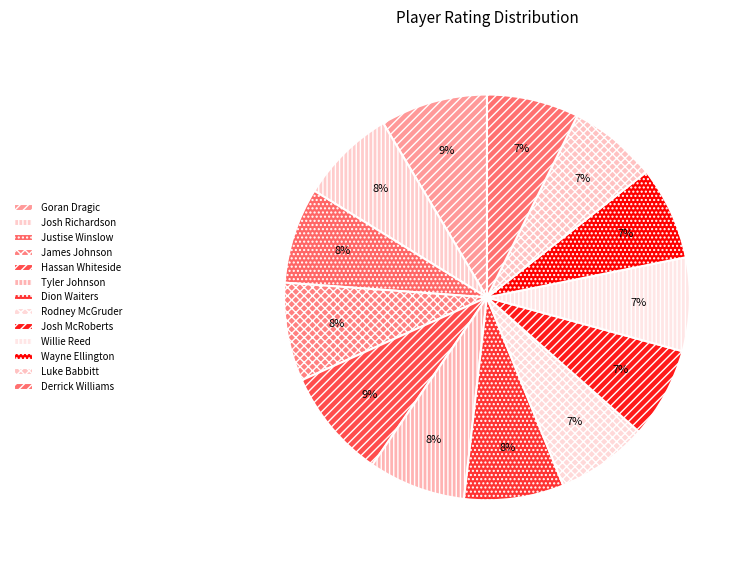

Which slice is the smallest?

Luke Babbitt